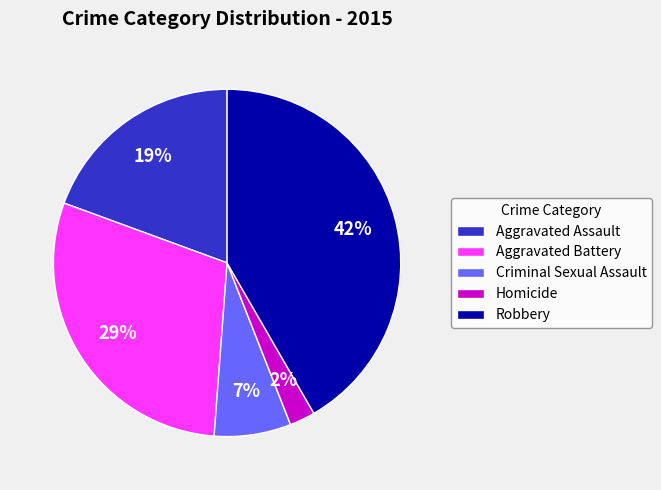

Which category has the smallest portion of the pie?

Homicide